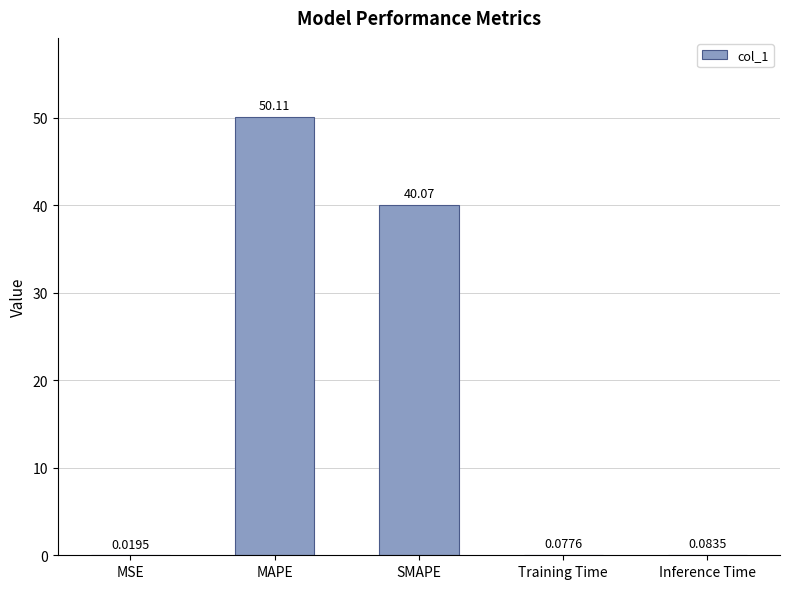

Are the bars horizontal?

No